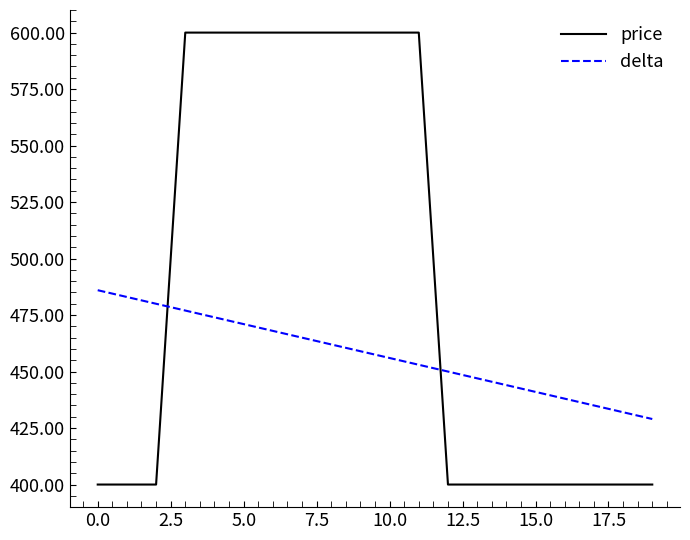

Which series has the widest spread of values?

price